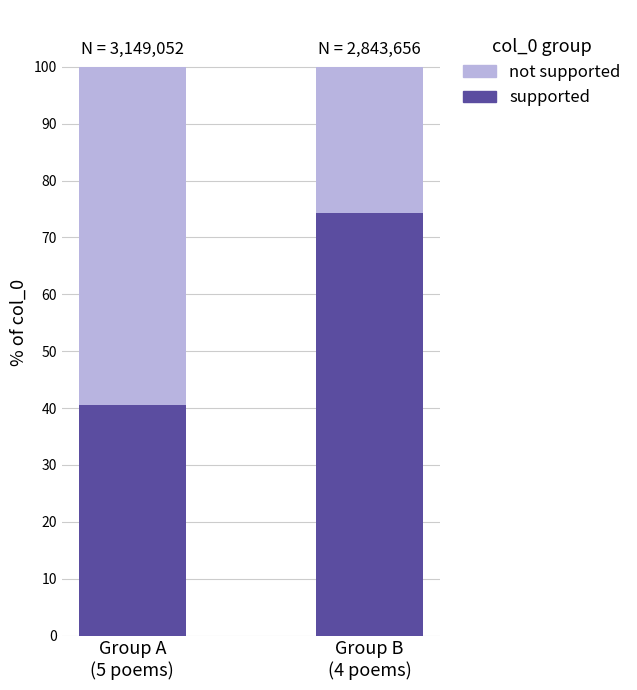

What is the sum of all supported values?

114.8